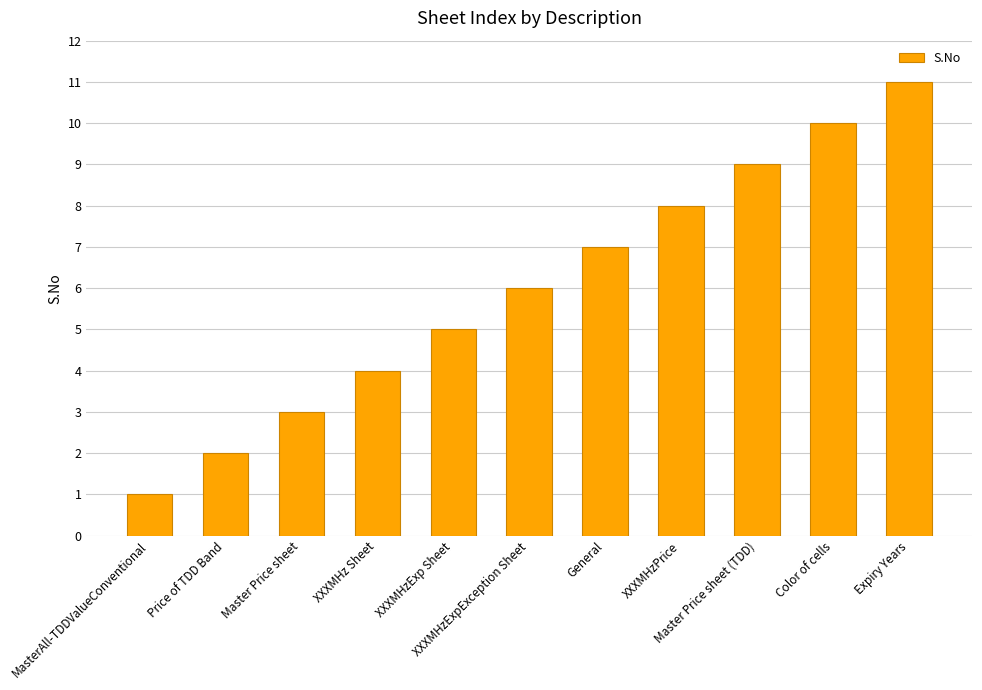

Reading left to right, extract all data points from this chart.

1	2	3	4	5	6	7	8	9	10	11